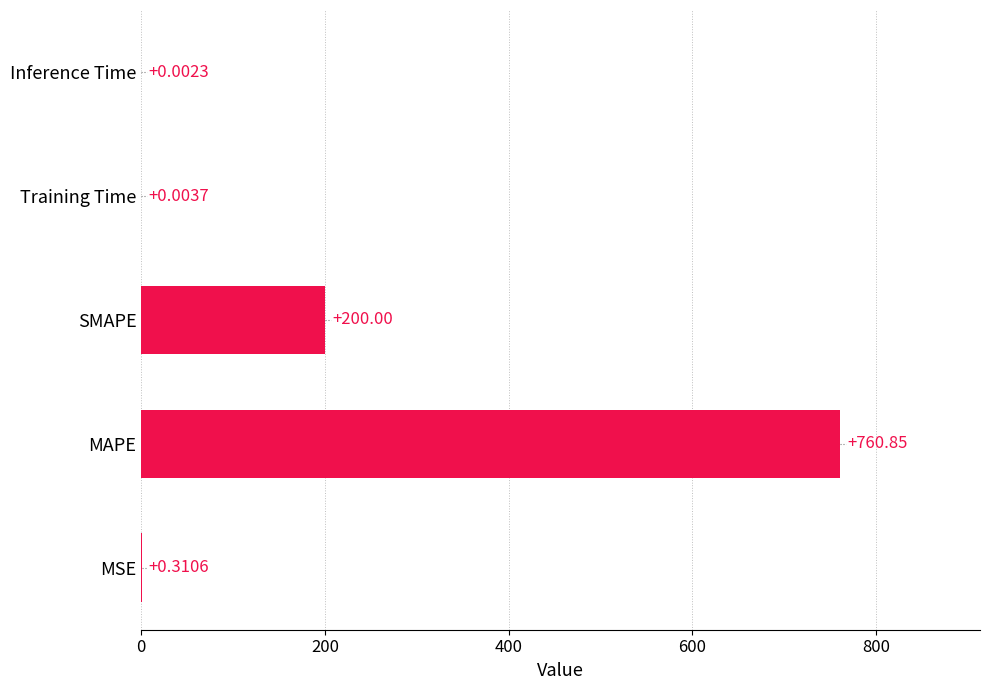

What is the sum of all values?

961.2